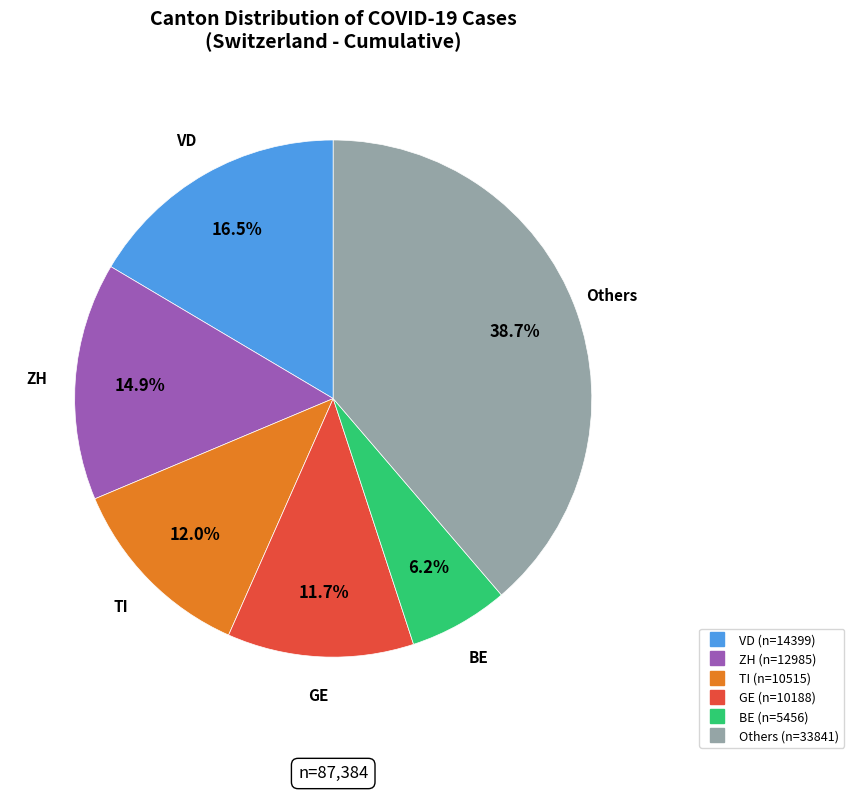

Is there any slice that represents more than half of the pie?

No